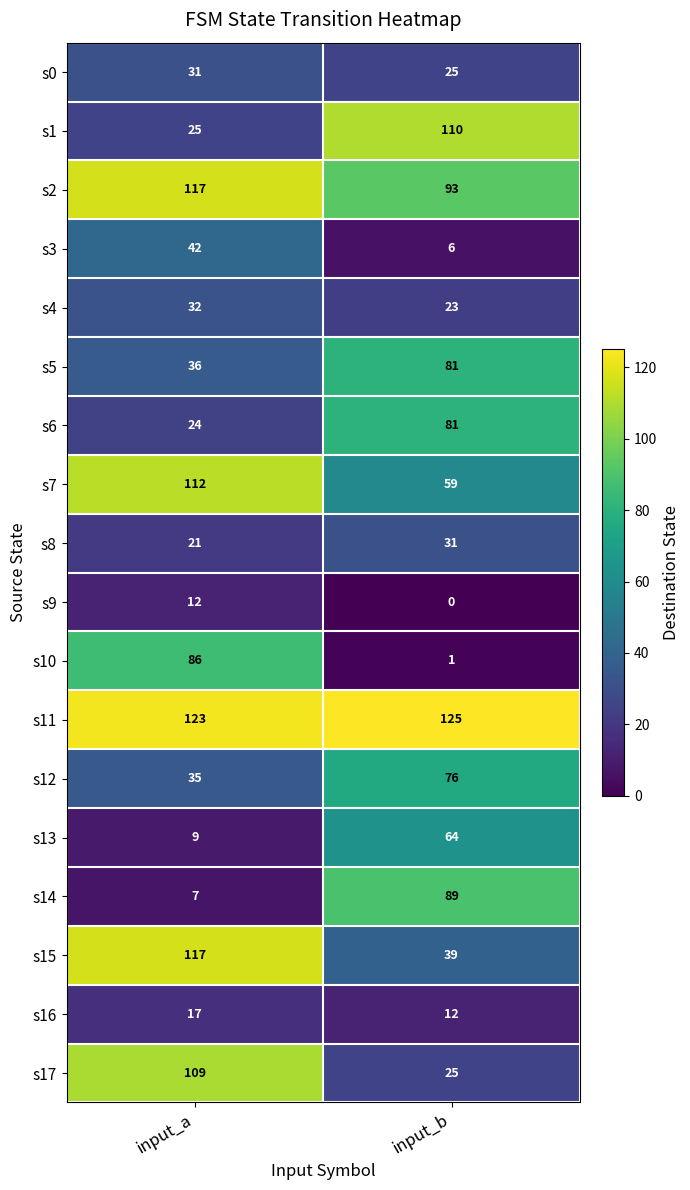

What is the minimum value for s8?

21